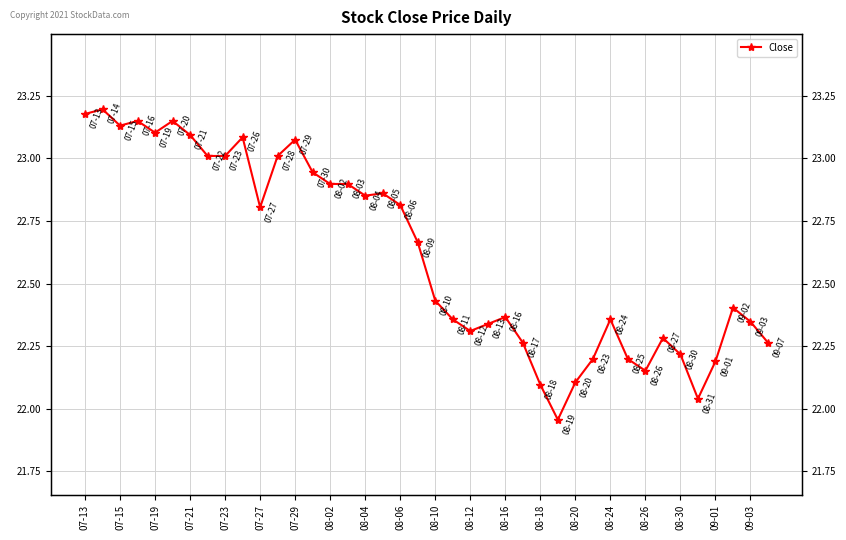

What is the difference between the maximum and second lowest values?

1.2